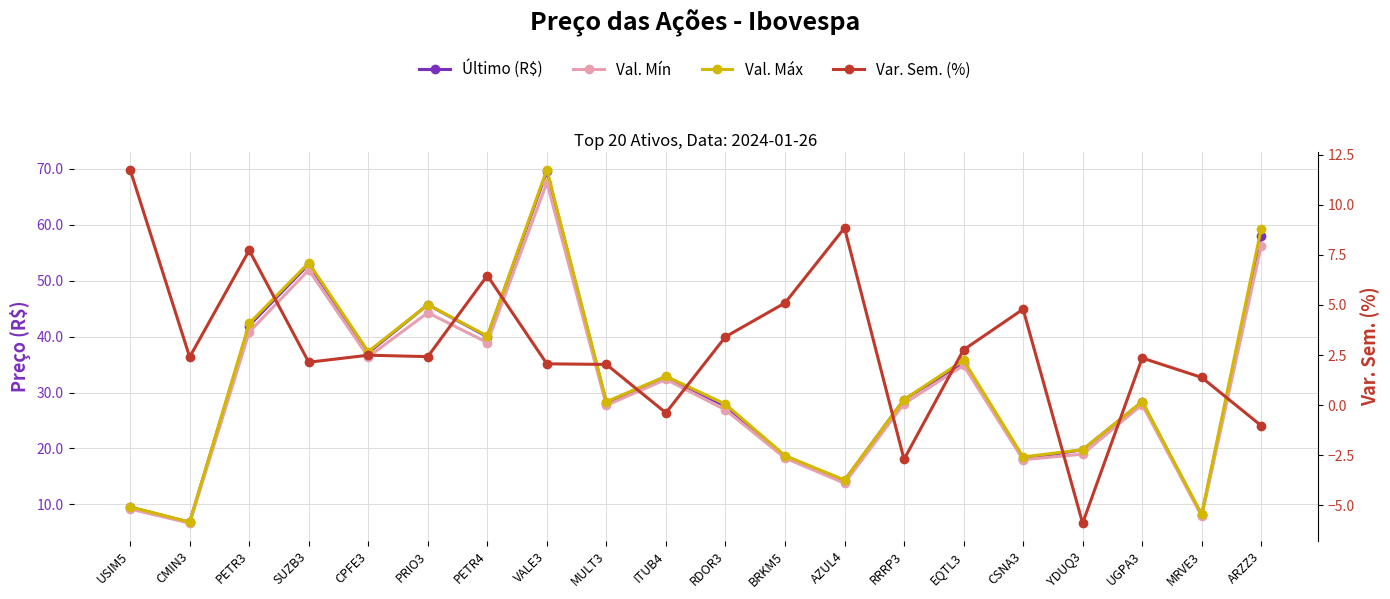

Reading right to left, transcribe all the data shown in this chart.

Último (R$): 57.9	8.1	28.3	19.8	18.2	35.3	28.8	14.3	18.6	27.6	32.8	28.2	69.5	40.0	45.7	37.1	52.9	42.0	6.8	9.5
Val. Mín: 56.2	7.9	27.8	19.0	18.0	34.9	28.0	13.8	18.3	26.9	32.4	27.7	67.5	38.9	44.2	36.4	51.9	40.8	6.7	9.2
Val. Máx: 59.3	8.2	28.4	19.8	18.5	35.8	28.8	14.4	18.7	27.9	32.9	28.4	69.8	40.1	45.7	37.3	53.2	42.3	6.9	9.6
Var. Sem. (%): -1.0	1.4	2.4	-5.9	4.8	2.8	-2.7	8.8	5.1	3.4	-0.4	2.0	2.1	6.5	2.4	2.5	2.1	7.7	2.4	11.8